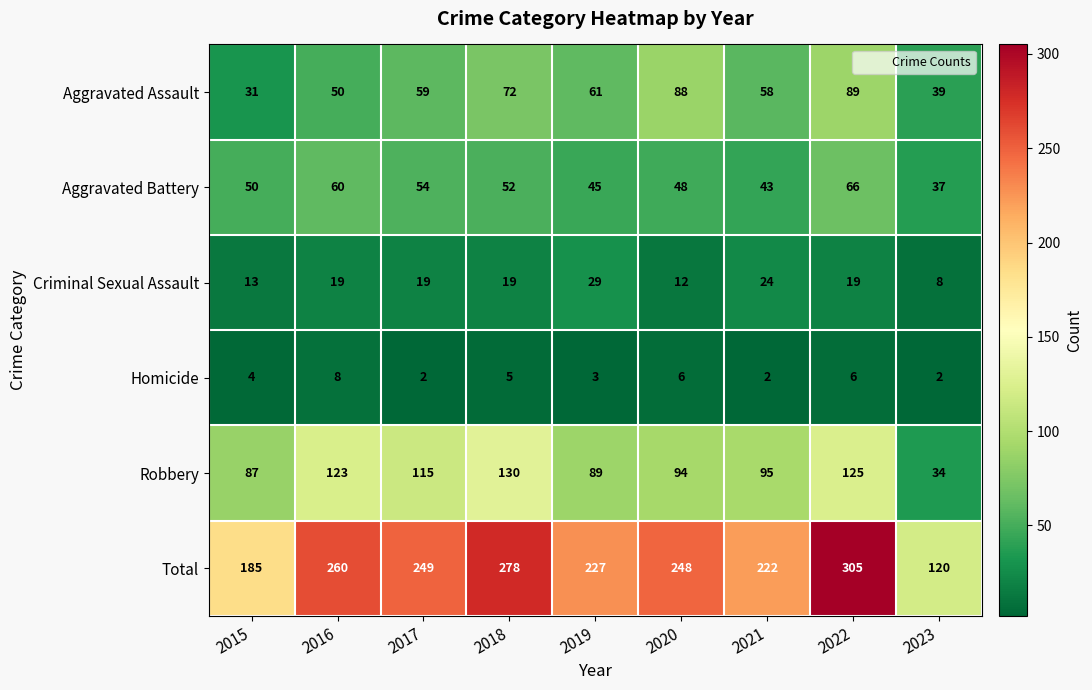

The Aggravated Assault series shows 39 at 2023. True or false?

True